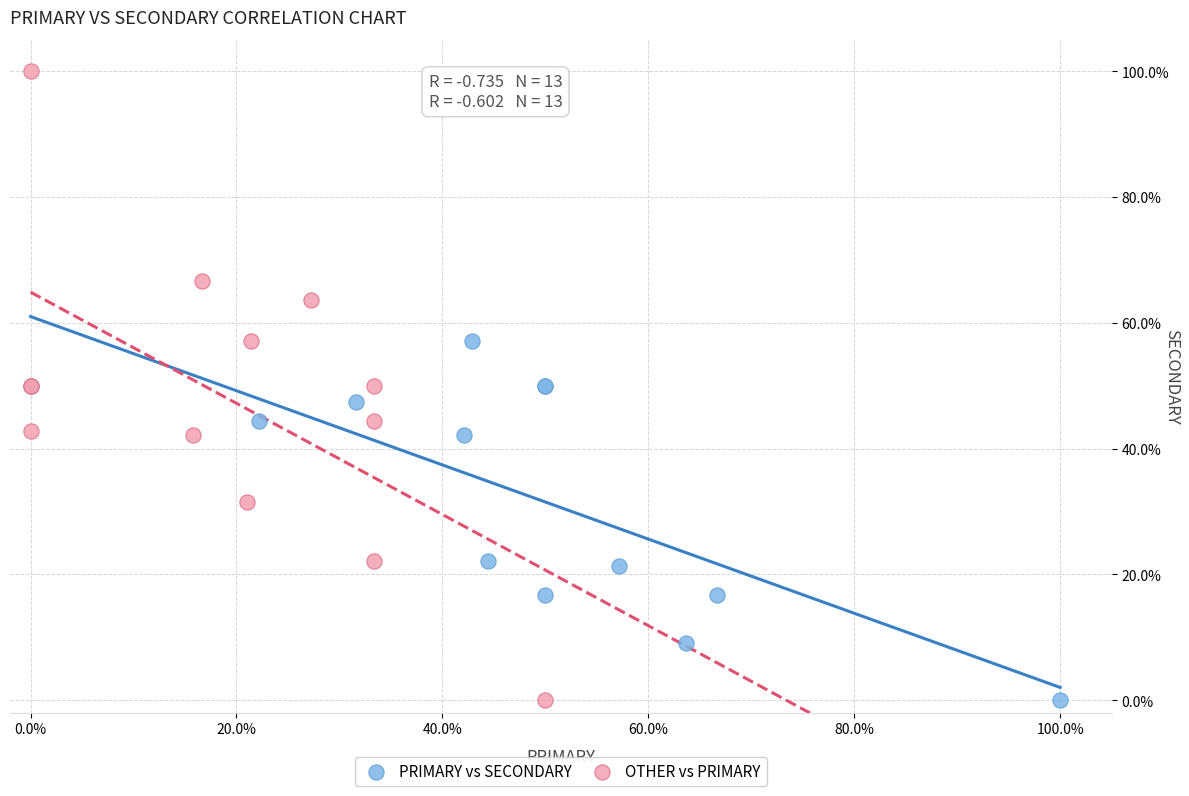

What are all the series names shown in the legend?

PRIMARY vs SECONDARY, OTHER vs PRIMARY